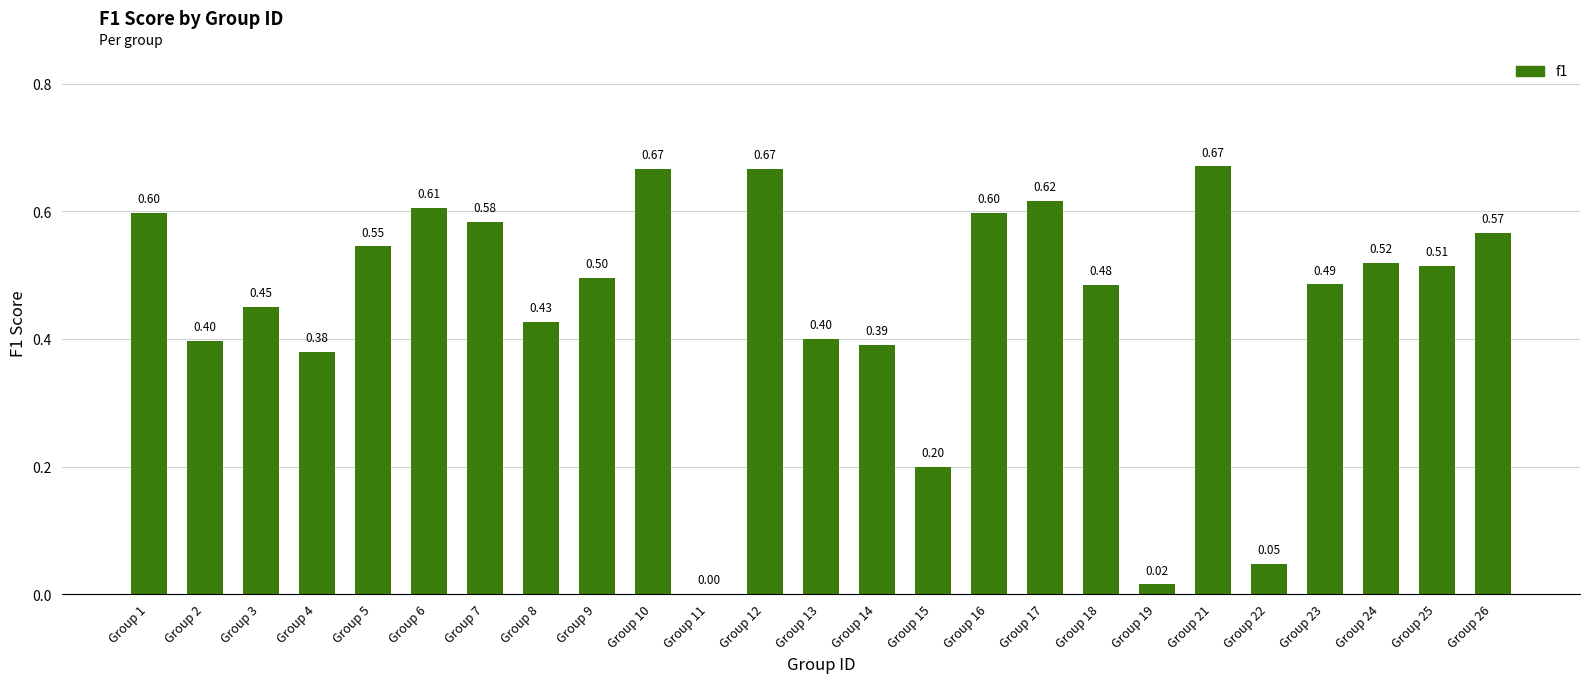

What is the sum of the values at Group 8 and Group 23?

0.9